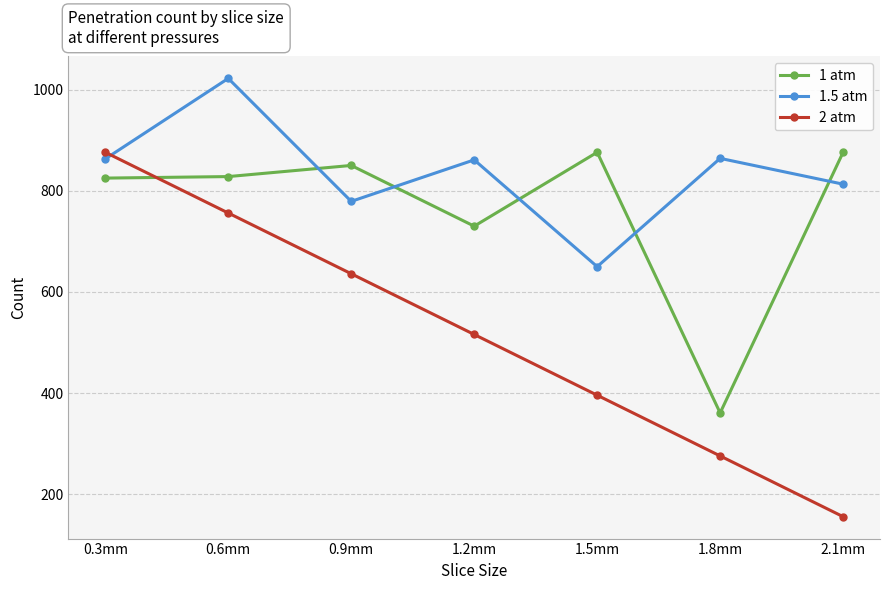

List the series in order of their overall mean, highest first.

1.5 atm, 1 atm, 2 atm